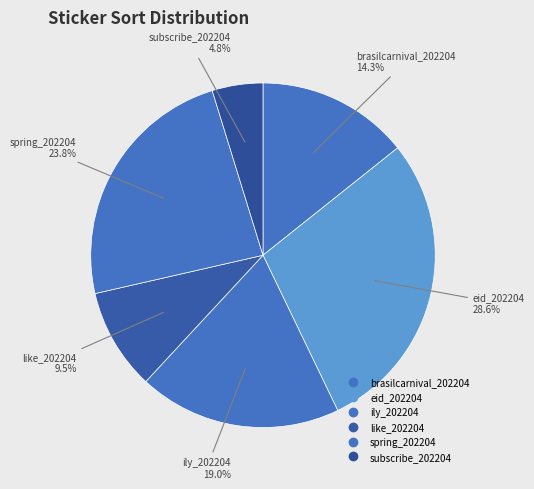

Does brasilcarnival_202204 account for over 50% of the chart?

No